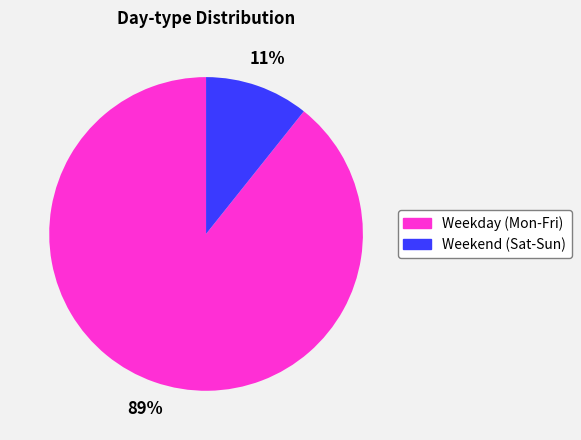

Rank the categories by value from highest to lowest.

Weekday (Mon-Fri), Weekend (Sat-Sun)